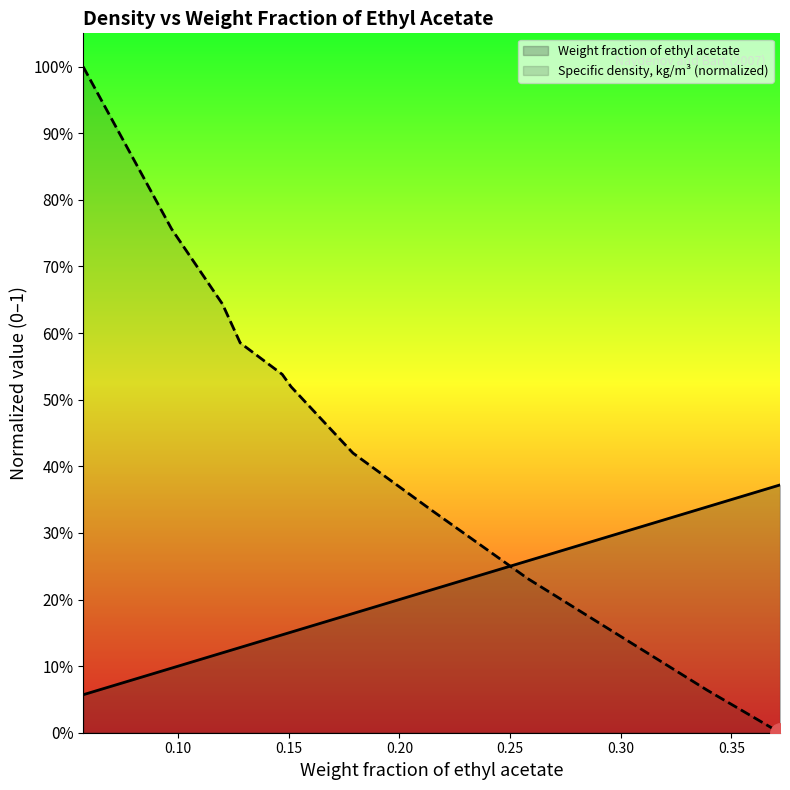

Rank the series by their maximum value, from lowest to highest.

Weight fraction of ethyl acetate, Specific density, kg/m³ (normalized)